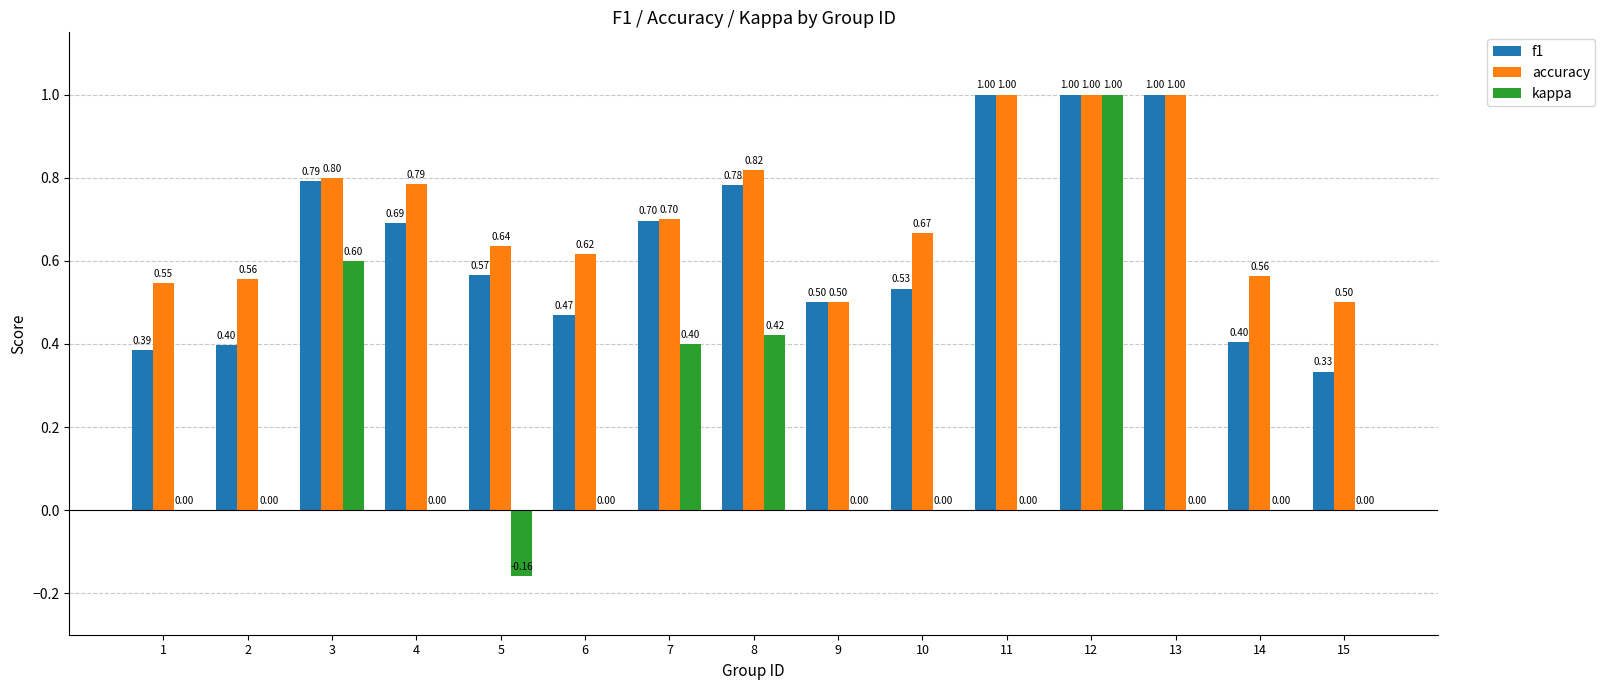

At which category is the sum across all series the highest?

12